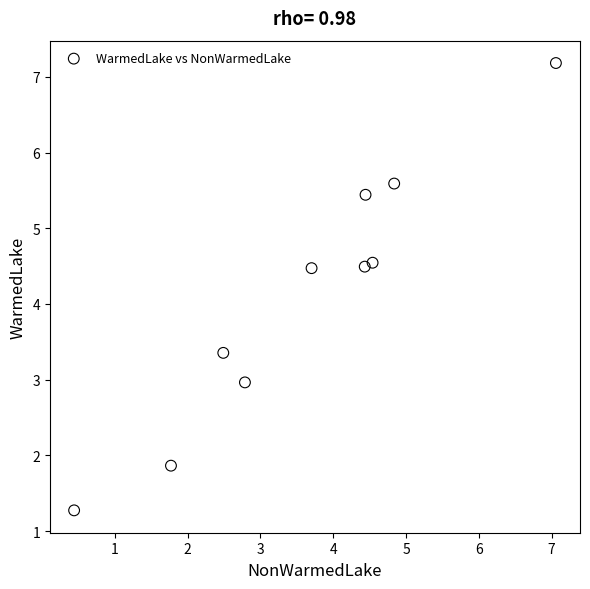

What is the range of Y values (max minus min)?

5.9